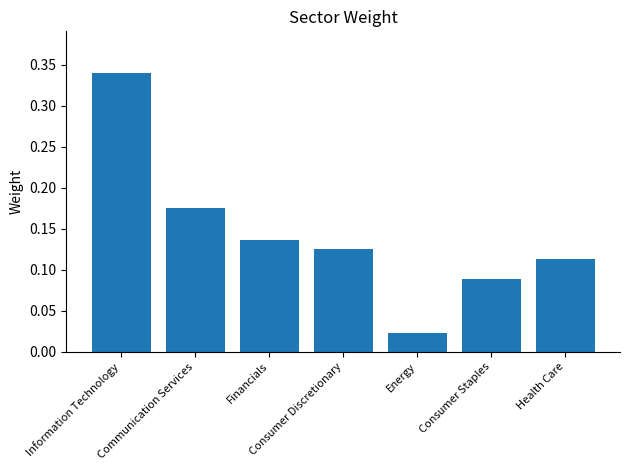

What is the label of the 3rd bar from the left?

Financials